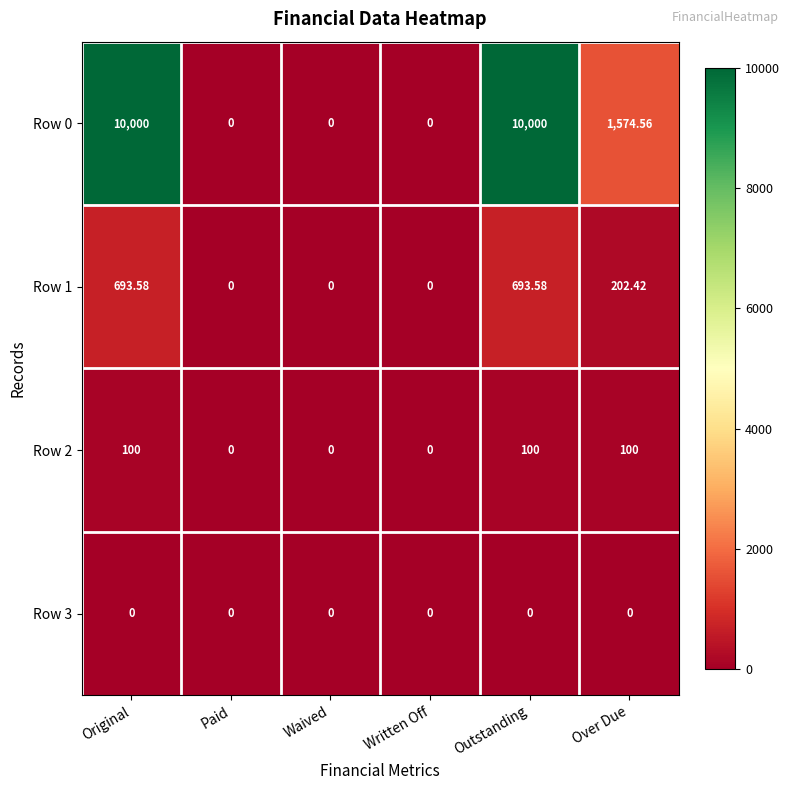

At which label is Row 0 closest to 5000?

Over Due